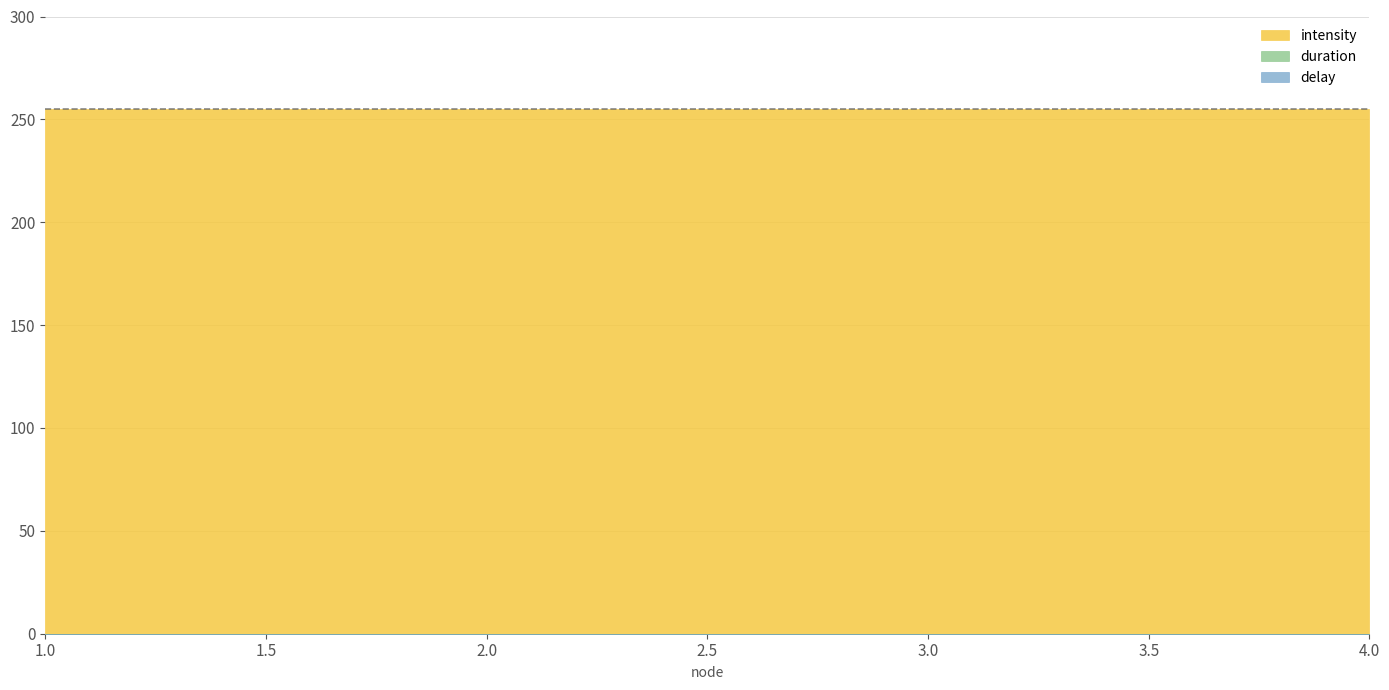

What is the value of the intensity point at the 3rd from the left?

255.0